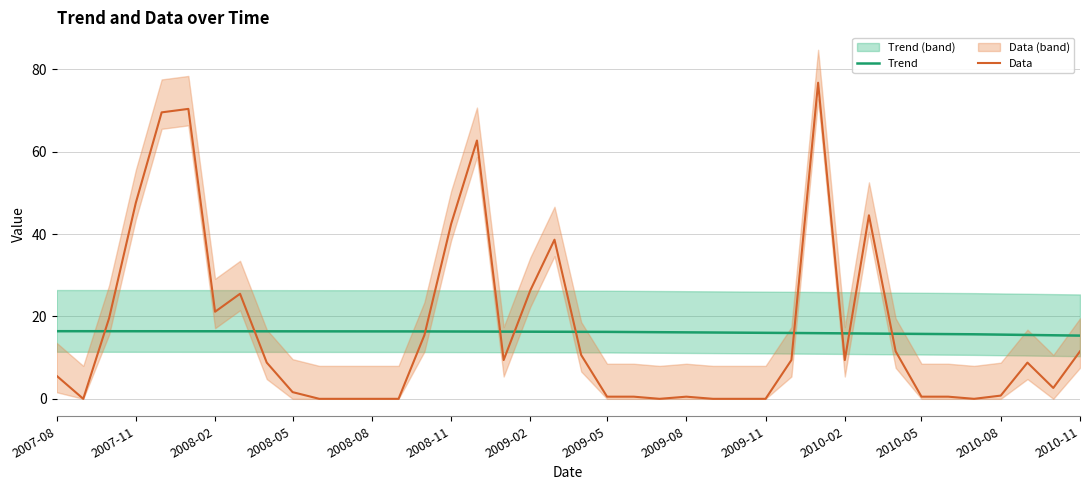

Reading left to right, transcribe all the data shown in this chart.

Trend: 16.4	16.4	16.4	16.4	16.4	16.4	16.4	16.4	16.4	16.4	16.4	16.4	16.4	16.4	16.4	16.4	16.3	16.3	16.3	16.3	16.3	16.3	16.2	16.2	16.1	16.1	16.1	16.0	16.0	15.9	15.9	15.9	15.8	15.8	15.7	15.7	15.6	15.5	15.4	15.4
Data: 5.6	0.0	19.6	47.6	69.6	70.4	21.1	25.5	8.8	1.6	0.0	0.0	0.0	0.0	15.5	42.5	62.7	9.4	26.4	38.6	10.6	0.5	0.5	0.0	0.5	0.0	0.0	0.0	9.4	76.8	9.4	44.6	11.5	0.5	0.5	0.0	0.8	8.8	2.6	11.5